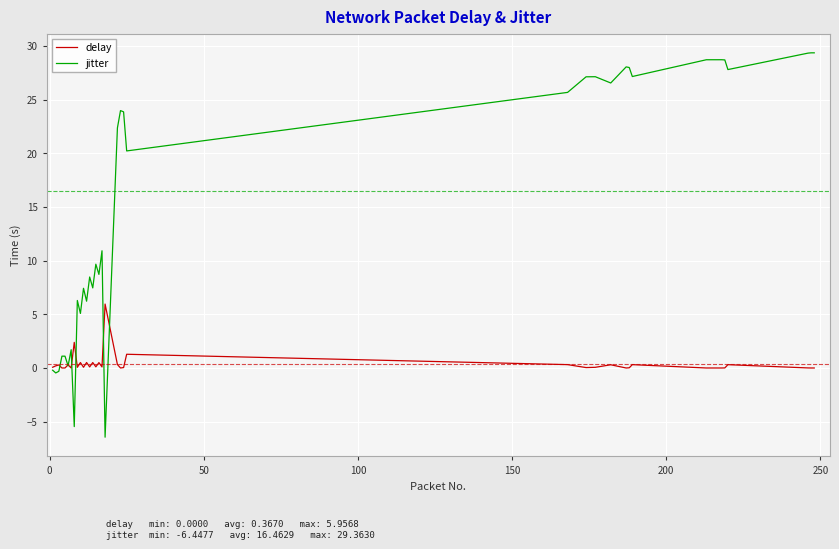

What is the maximum value for jitter?

29.4